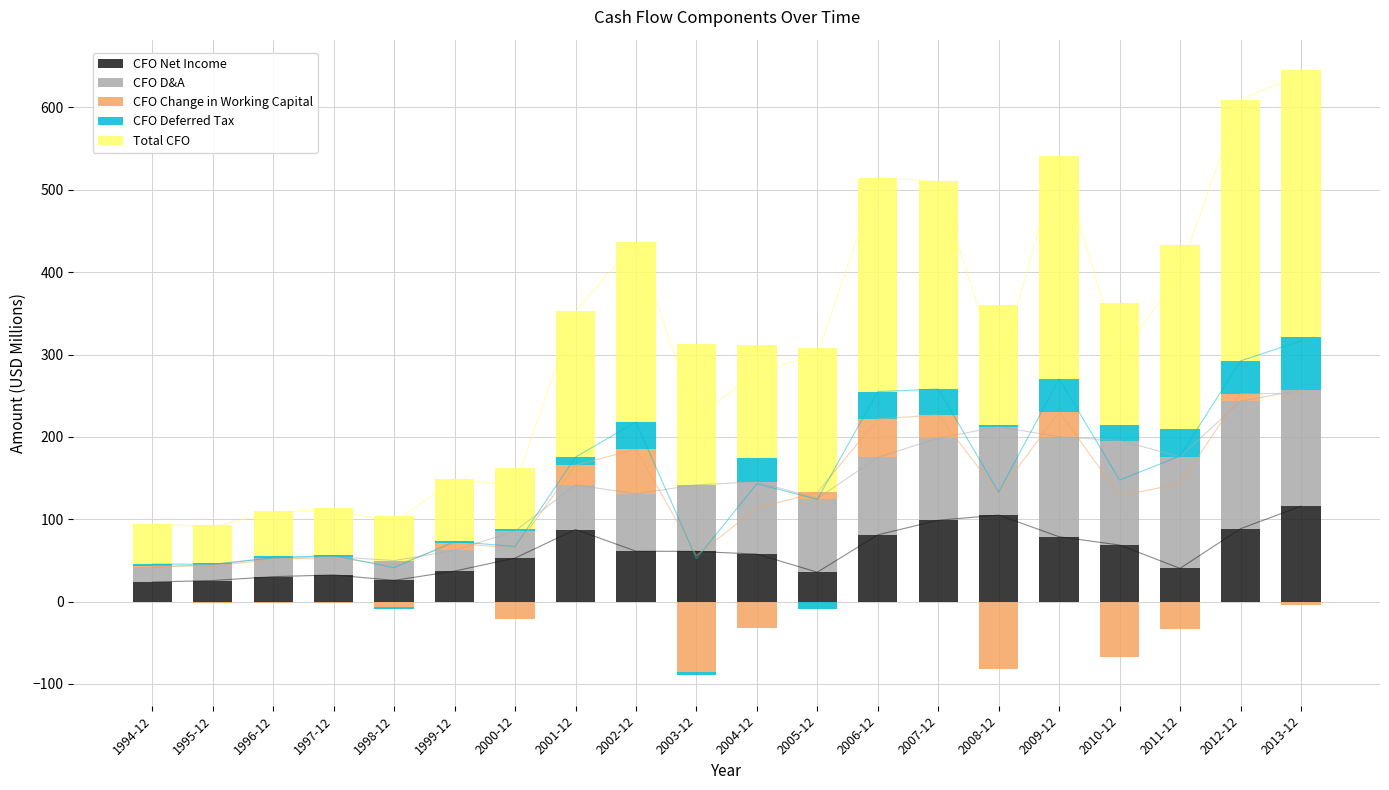

What is the sum of all CFO D&A values?

1526.9